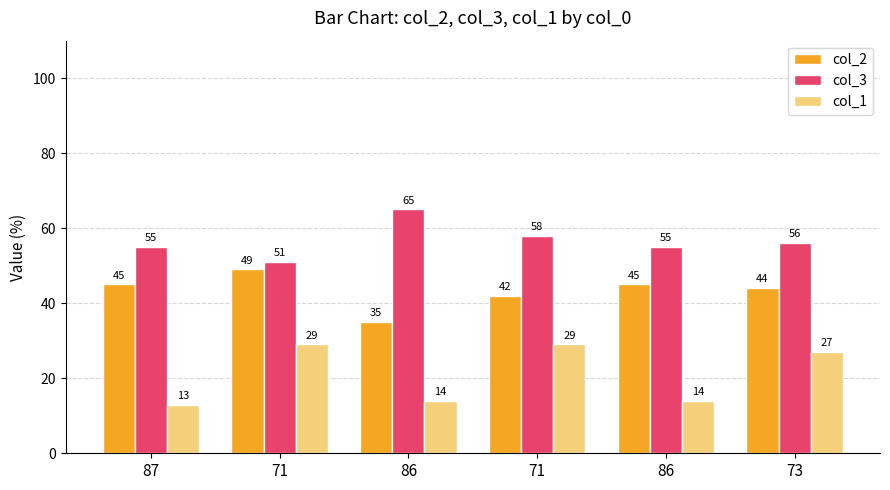

What is the label of the 1st bar from the right?

73